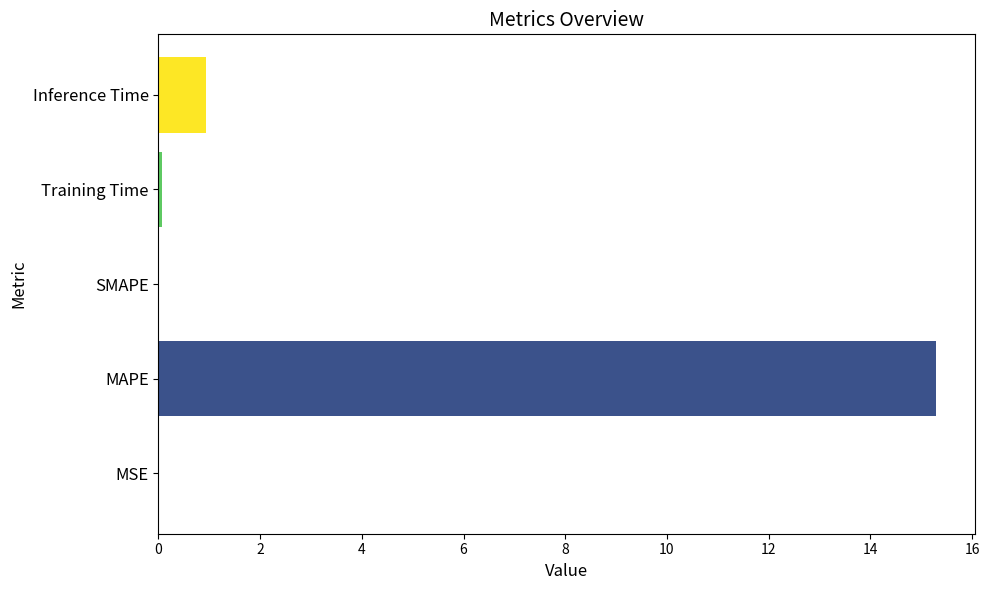

Between MAPE and Inference Time, which is larger?

MAPE